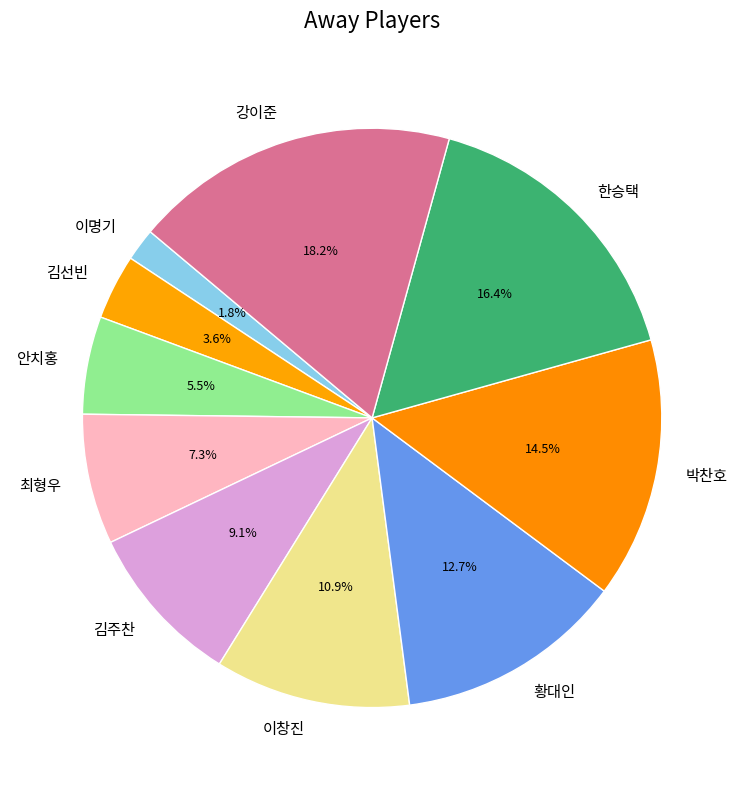

Is there a majority slice in this chart?

No